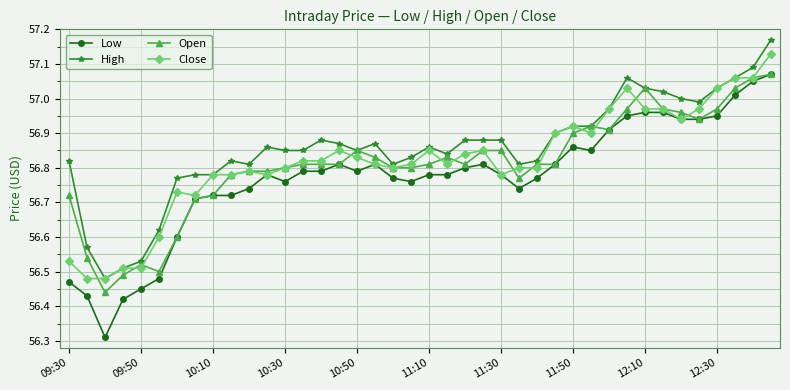

At how many categories does at least one series exceed 56?

40